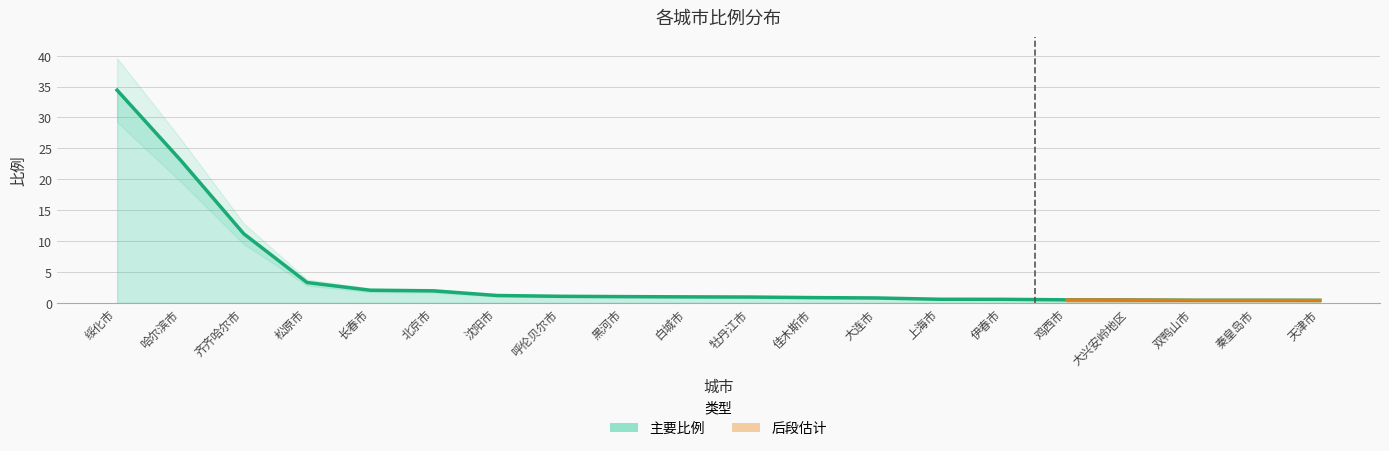

List the labels in order of value, largest first.

绥化市, 哈尔滨市, 齐齐哈尔市, 松原市, 长春市, 北京市, 沈阳市, 呼伦贝尔市, 黑河市, 白城市, 牡丹江市, 佳木斯市, 大连市, 上海市, 伊春市, 鸡西市, 大兴安岭地区, 双鸭山市, 秦皇岛市, 天津市